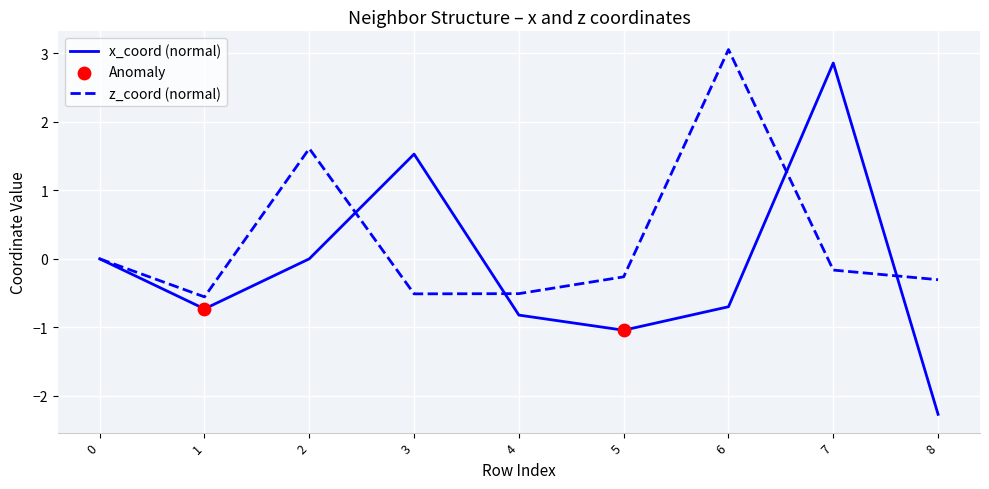

What is the spread (max minus min) of values at 6?

3.8